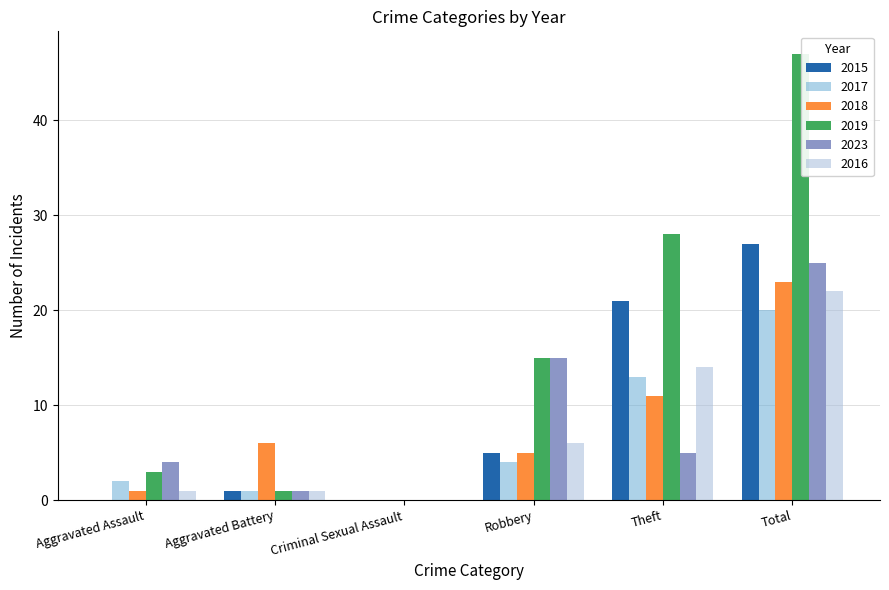

What is the maximum value for 2016?

22